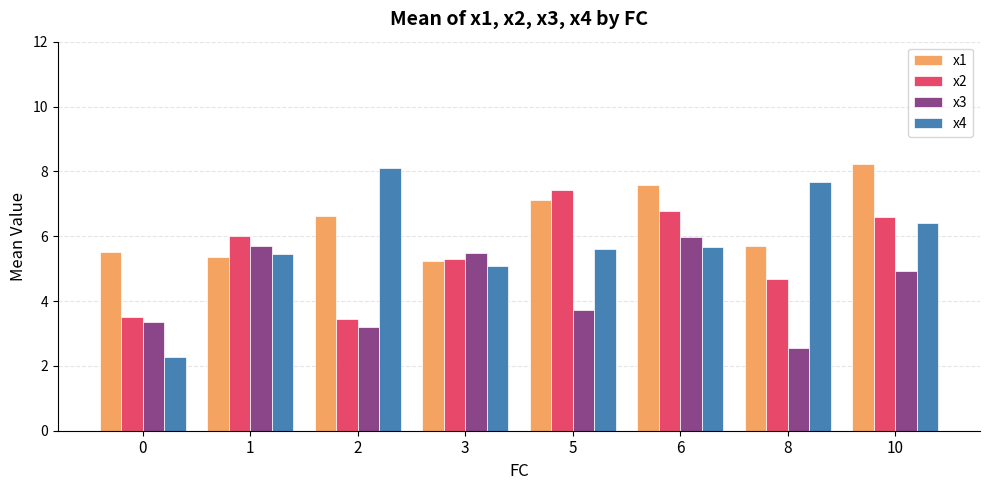

What is the value of the x1 bar at the 1st from the left?

5.5